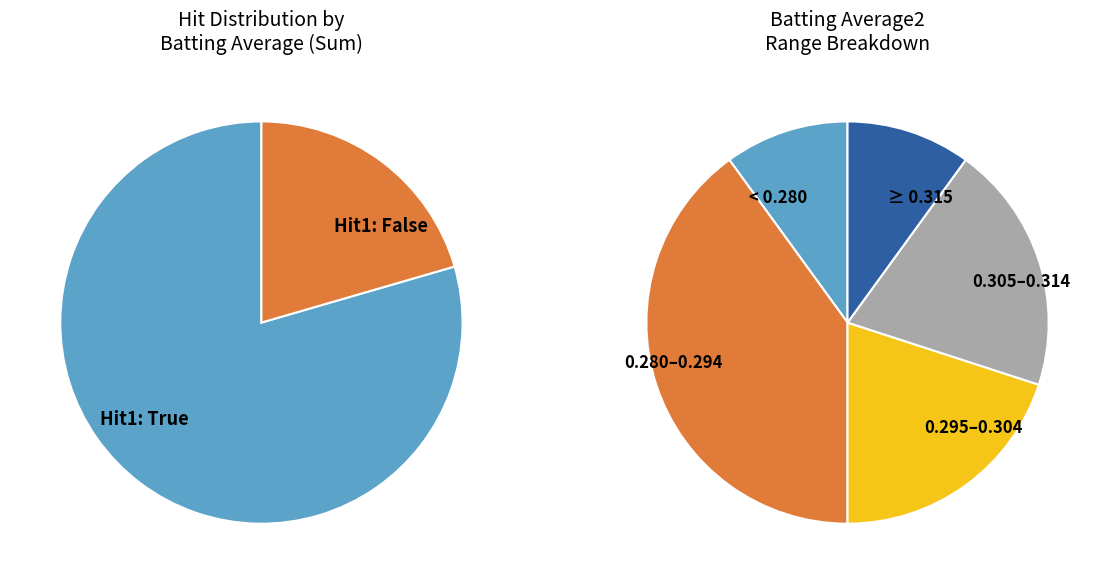

True or false: True accounts for 21% of the total.

False